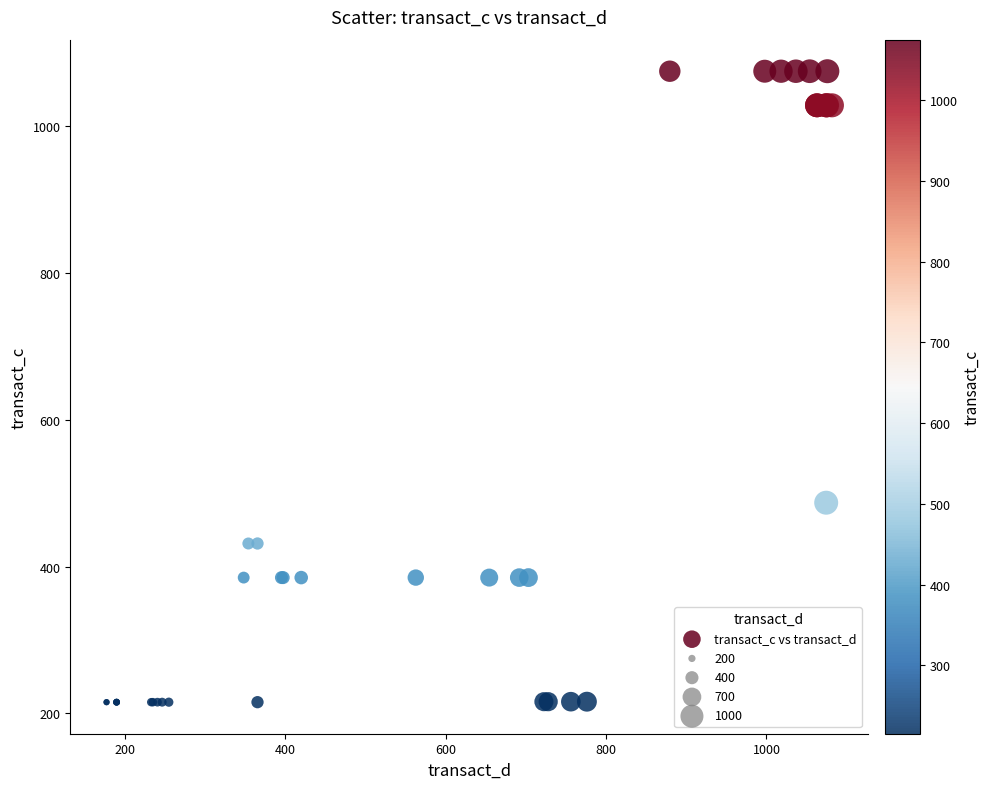

What Y value in the scatter plot is closest to 645?

487.0